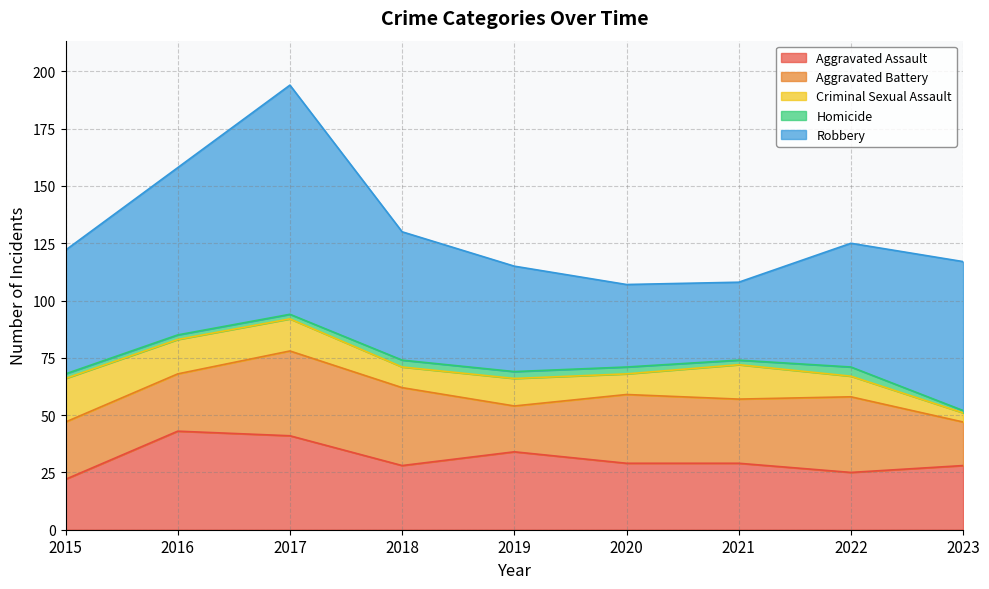

What is the value of the Aggravated Battery point at the 6th from the left?

30